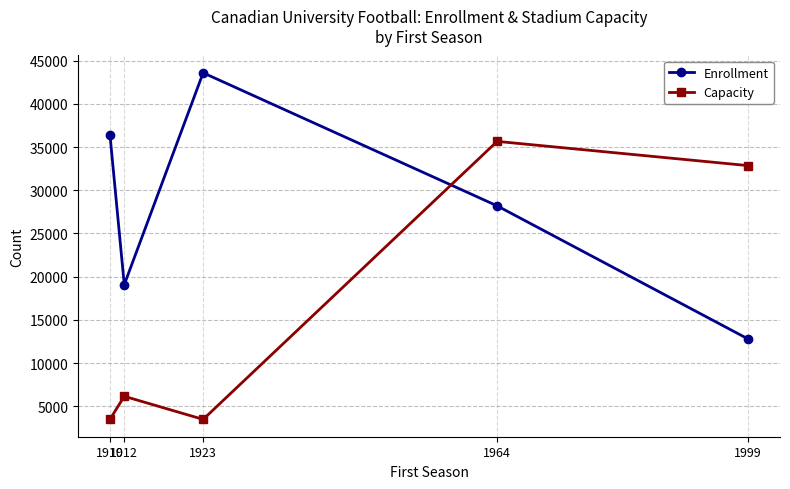

Which series ends up on top after the final intersection of Capacity and Enrollment?

Capacity